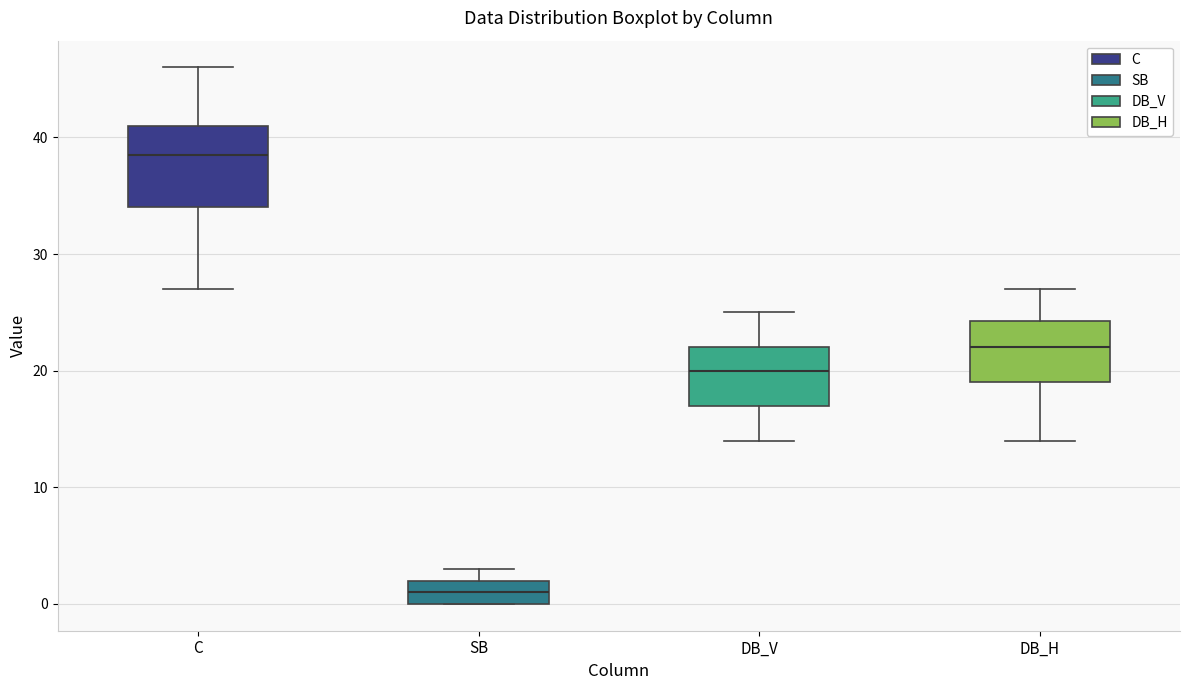

Where is the upper edge of the box for SB on the y-axis? The values are not printed on the chart, so give them approximately, as read against the axis.

2